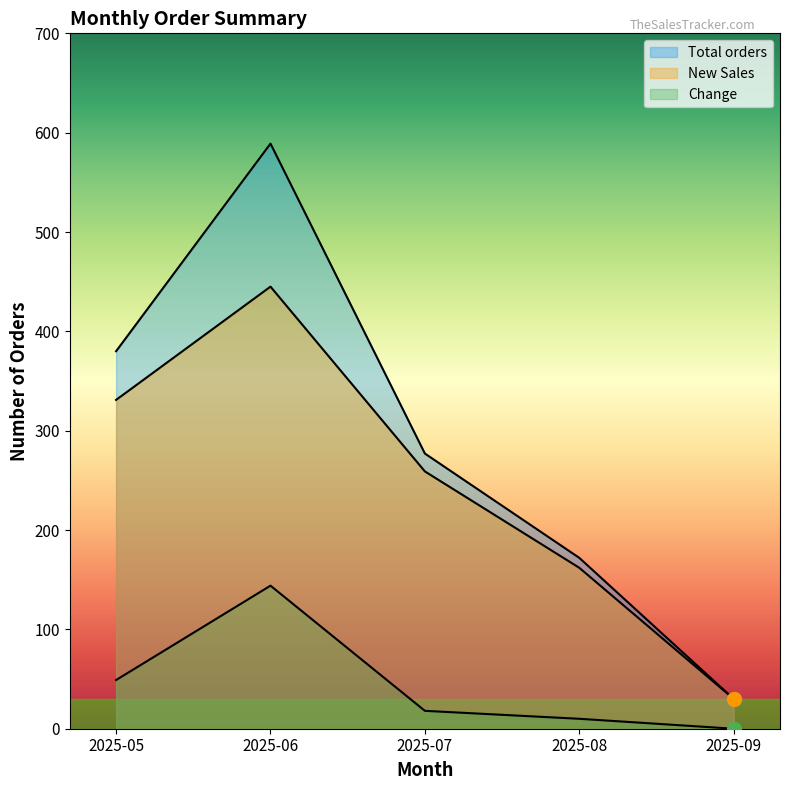

What is the average value of the Total orders series?

290